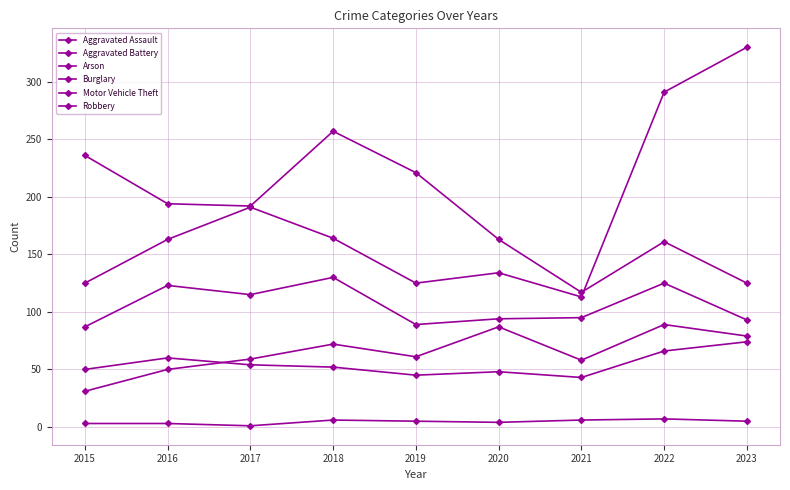

Is this an area chart (filled region under the line)?

No